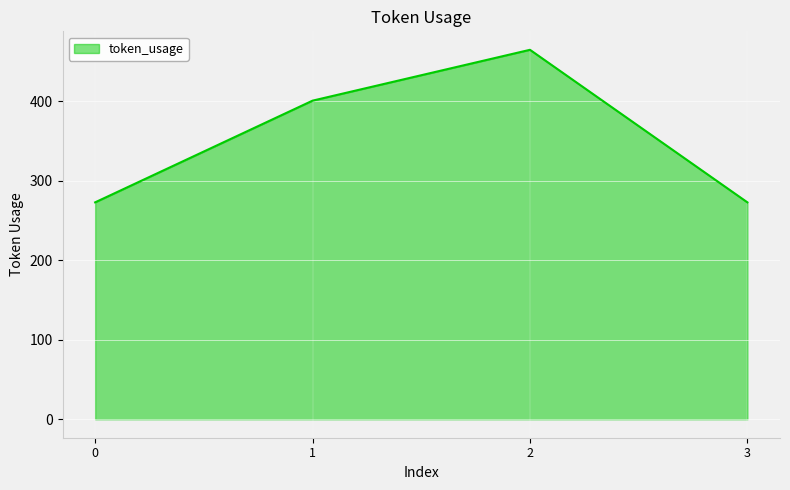

How many series are shown in this chart?

1